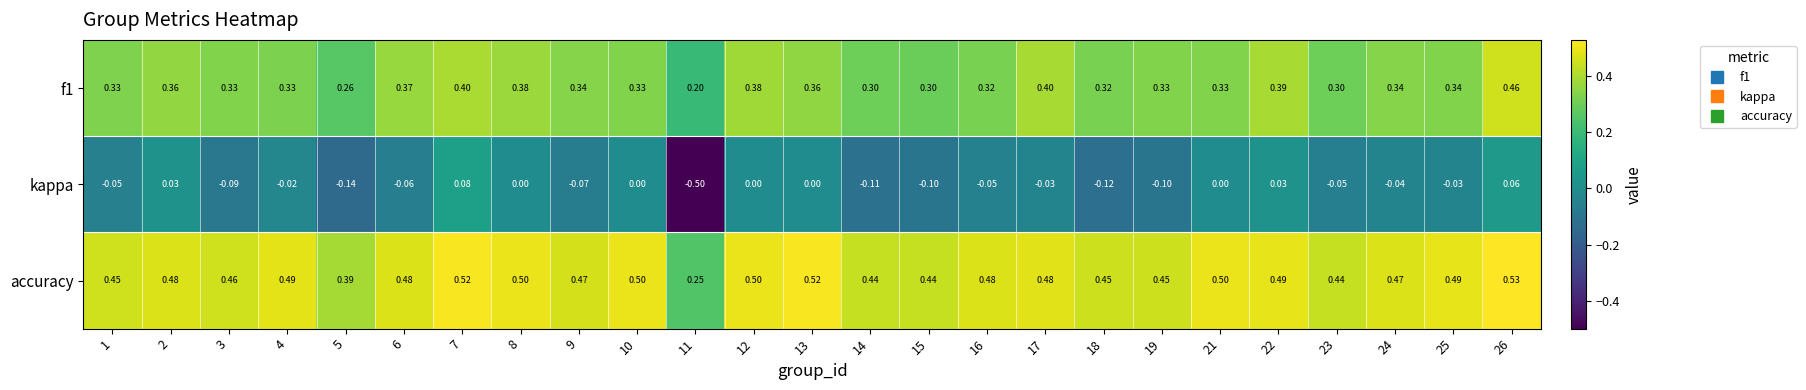

Which series has the widest spread of values?

kappa